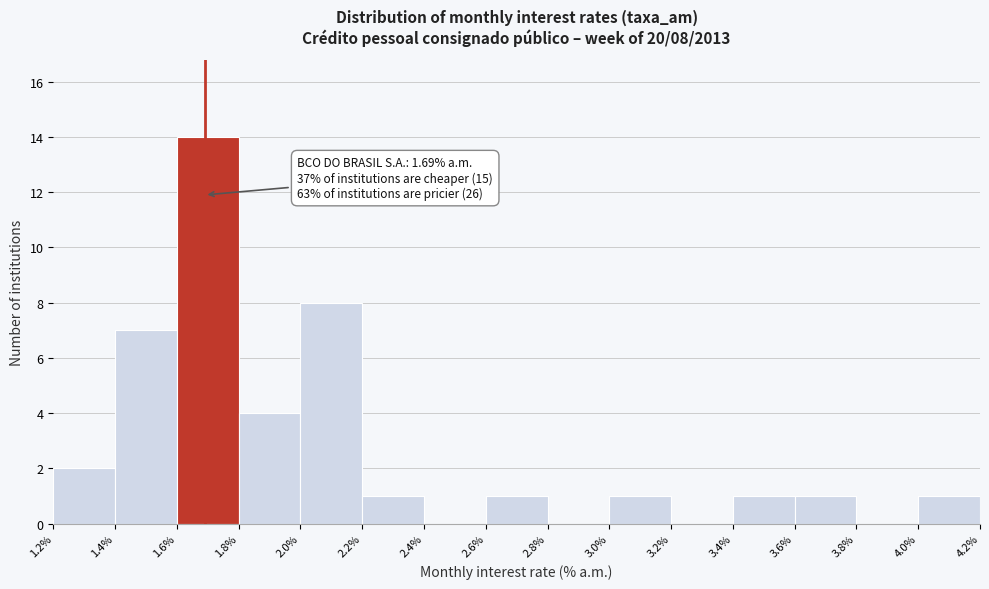

Over which range of the x-axis is the bar tallest?

1.6% to 1.8%